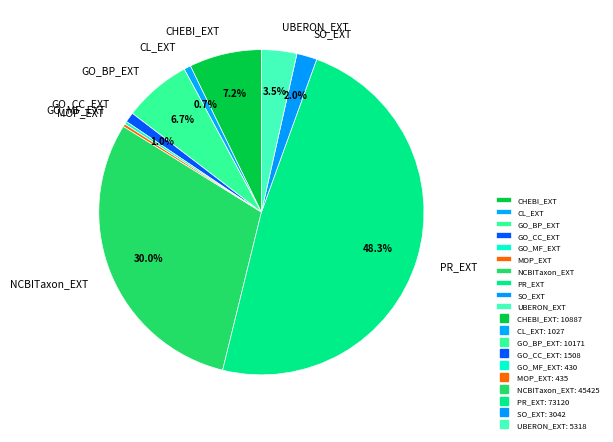

Do CHEBI_EXT and MOP_EXT together represent more than half of the pie?

No